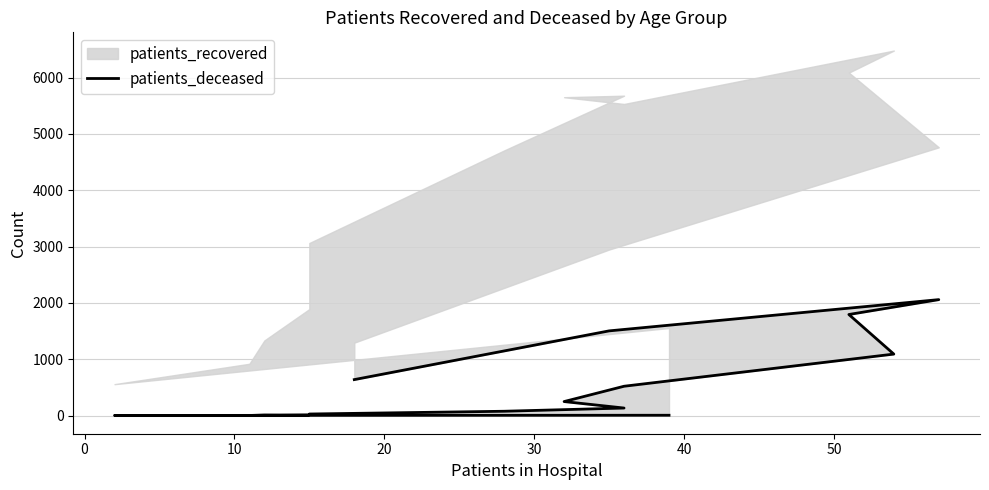

True or false: the data has more than 0 interior local peaks.

True